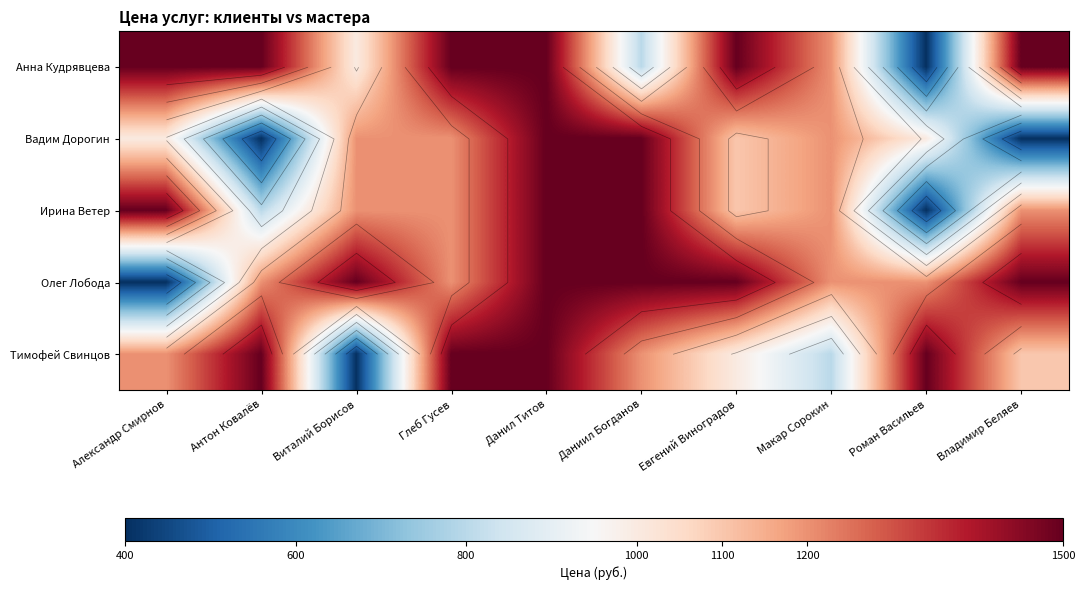

Is it true that Тимофей Свинцов equals 1200 at Александр Смирнов?

True